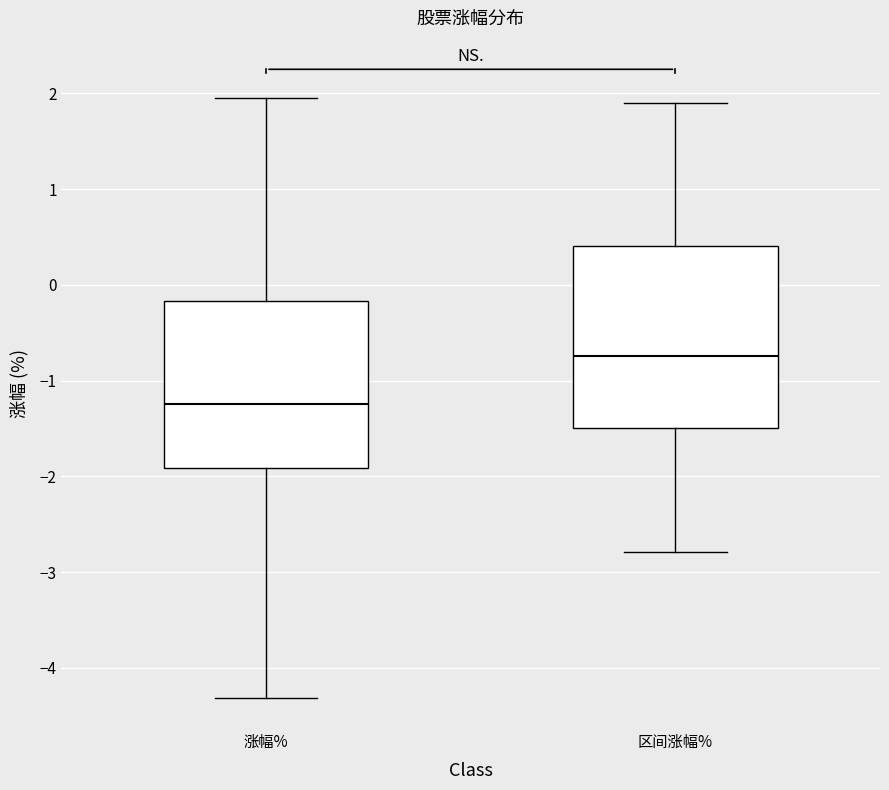

Reading left to right, read every box against the y-axis: the position of its median line, the range the box covers, and the ends of its whiskers. The values are not printed on the chart, so give them approximately, as read against the axis.

涨幅%: median -1.2, box -1.9 to -0.2, whiskers -4.3 to 2.0
区间涨幅%: median -0.7, box -1.5 to 0.4, whiskers -2.8 to 1.9